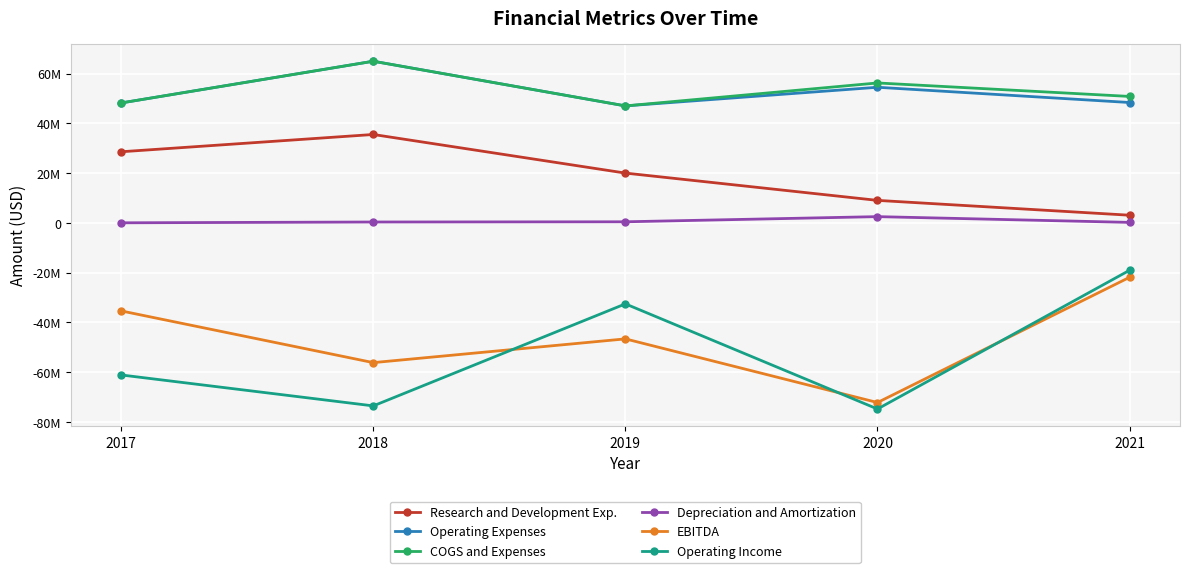

What is the average value of the Depreciation and Amortization series?

748400